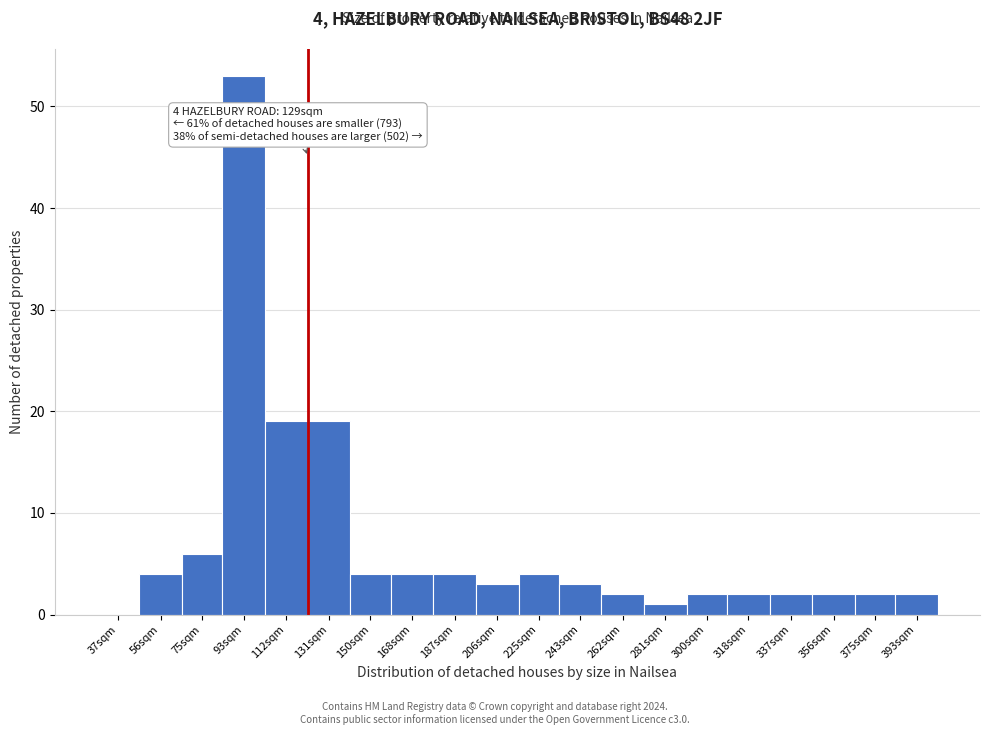

Reading right to left, list all the values displayed in this chart.

393sqm=2	375sqm=2	356sqm=2	337sqm=2	318sqm=2	300sqm=2	281sqm=1	262sqm=2	243sqm=3	225sqm=4	206sqm=3	187sqm=4	168sqm=4	150sqm=4	131sqm=19	112sqm=19	93sqm=53	75sqm=6	56sqm=4	37sqm=0